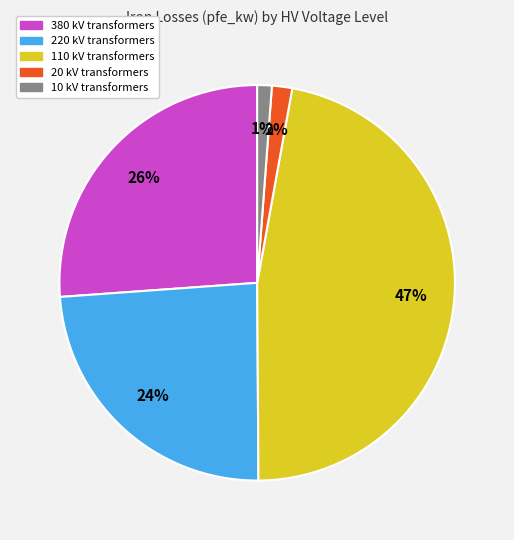

Is it true that 220 kV is 35% of the pie?

False